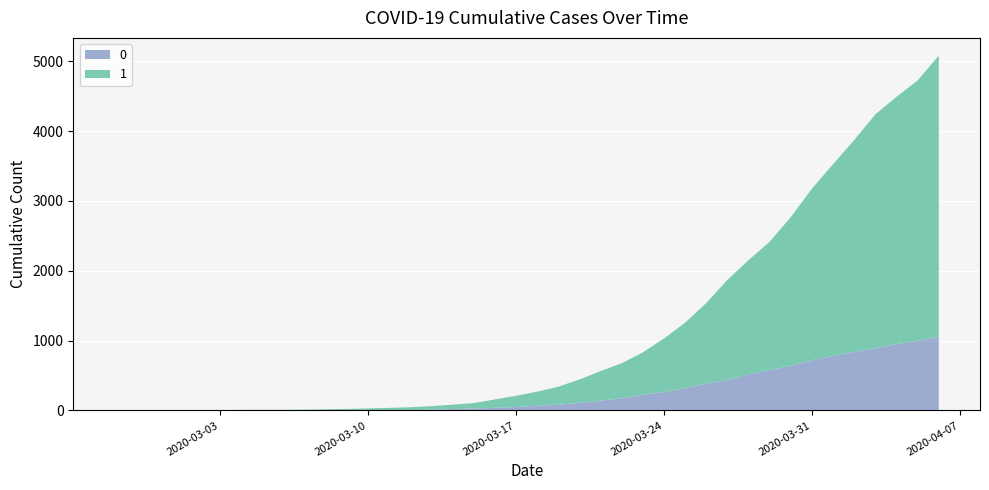

Reading left to right, extract all data points from this chart.

0: 0	0	0	0	0	0	0	0	0	1	2	2	2	4	6	11	20	28	37	51	65	82	108	140	175	225	263	319	384	435	517	578	639	720	781	839	890	950	996	1054
1: 3	4	4	4	5	6	8	9	9	10	14	20	27	33	40	50	63	77	121	159	204	258	335	424	501	607	768	938	1155	1435	1636	1838	2131	2457	2747	3035	3351	3542	3731	4028